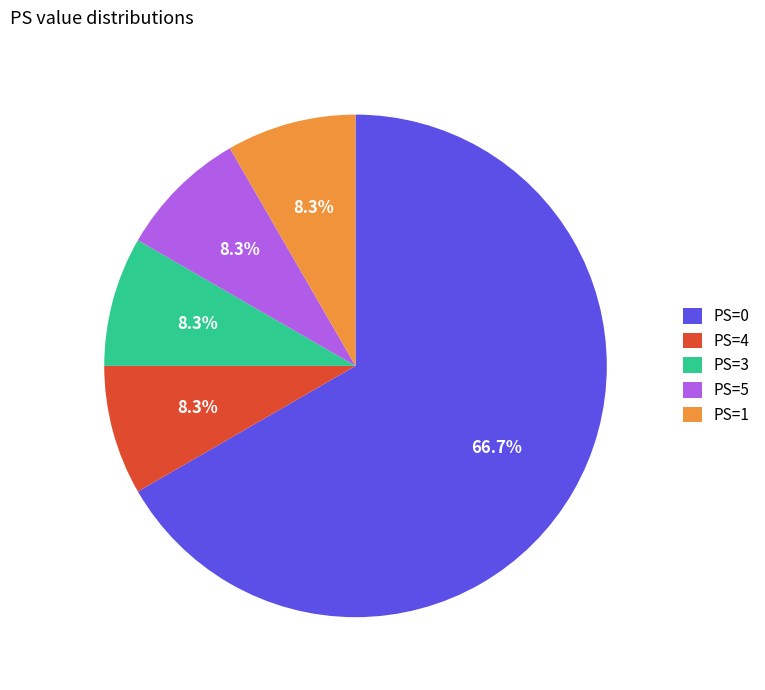

What is the ratio of the value at PS=1 to the value at PS=5?

1.0